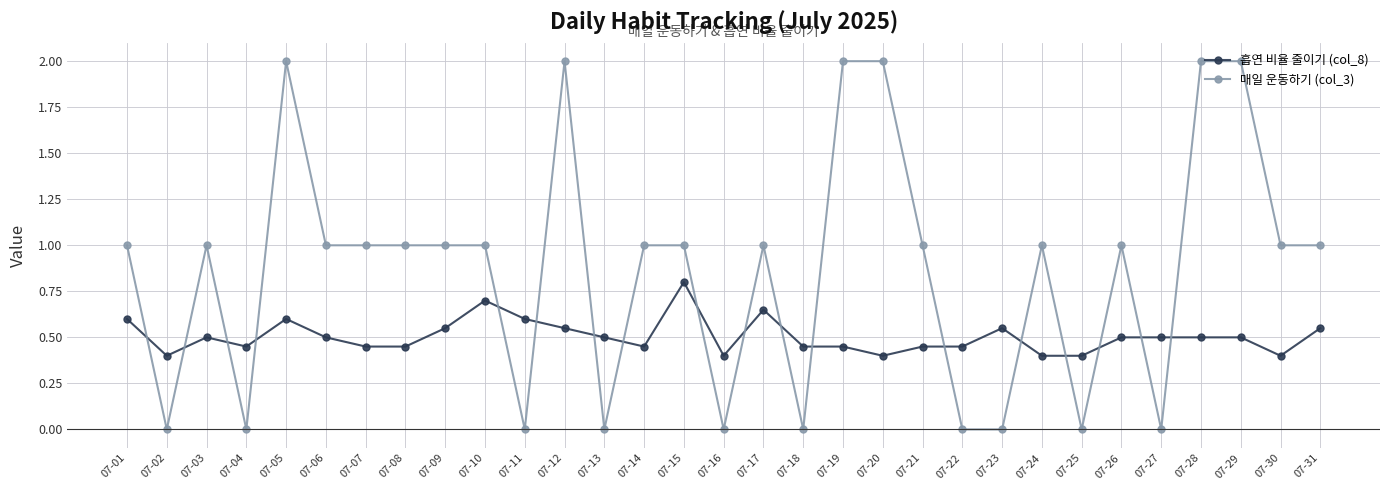

Which series ends up on top after the final intersection of 매일 운동하기 (col_3) and 흡연 비율 줄이기 (col_8)?

매일 운동하기 (col_3)